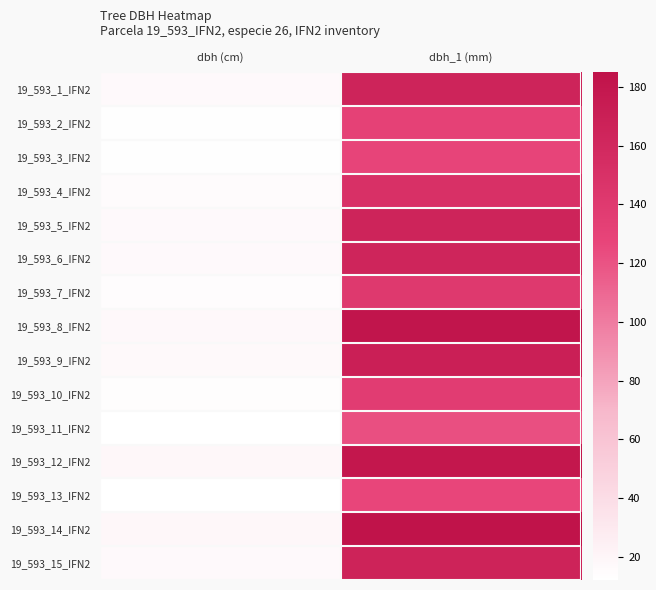

What is the total value across all series at dbh_1 (mm)?

2313.0